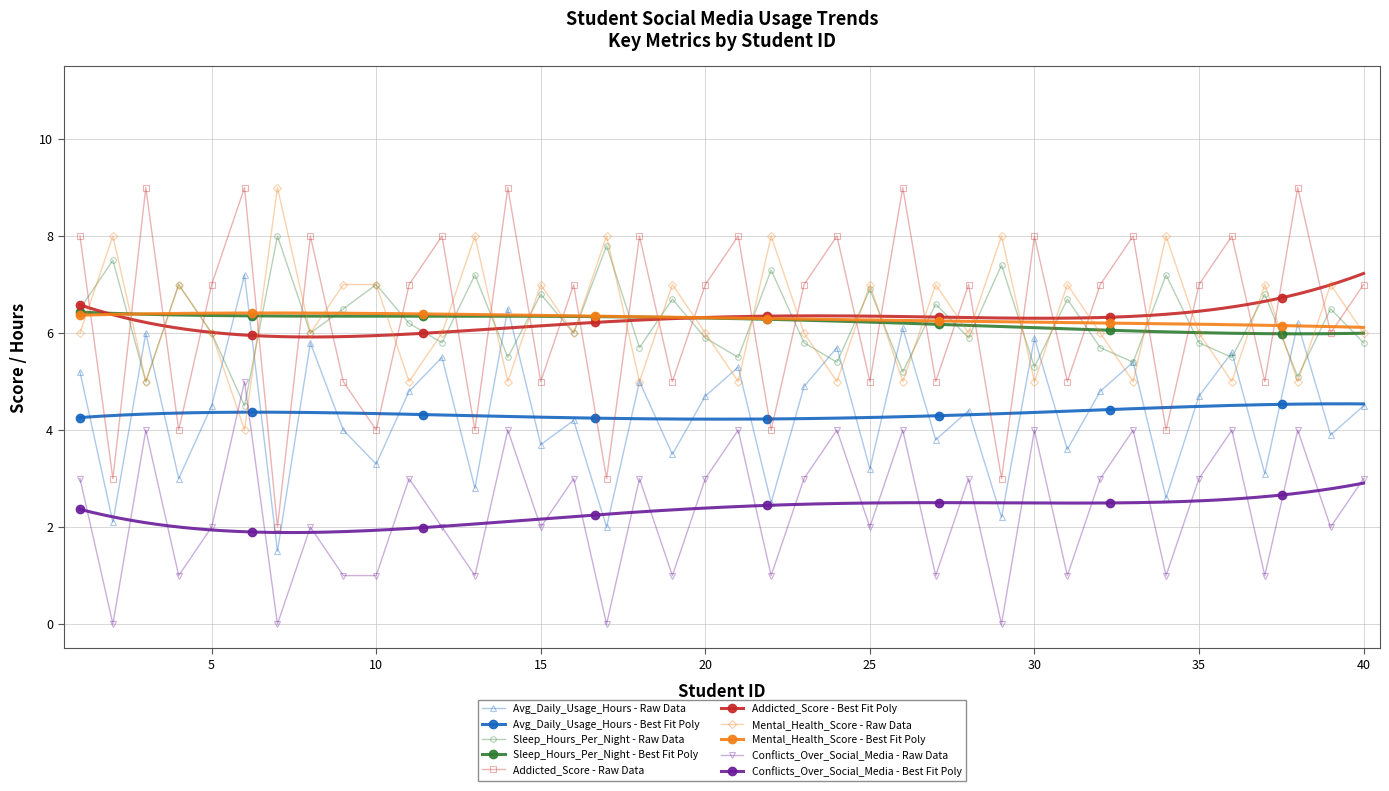

Reading left to right, transcribe all the data shown in this chart.

Avg_Daily_Usage_Hours: 1=5.2	2=2.1	3=6.0	4=3.0	5=4.5	6=7.2	7=1.5	8=5.8	9=4.0	10=3.3	11=4.8	12=5.5	13=2.8	14=6.5	15=3.7	16=4.2	17=2.0	18=5.0	19=3.5	20=4.7	21=5.3	22=2.5	23=4.9	24=5.7	25=3.2	26=6.1	27=3.8	28=4.4	29=2.2	30=5.9	31=3.6	32=4.8	33=5.4	34=2.6	35=4.7	36=5.6	37=3.1	38=6.2	39=3.9	40=4.5
Sleep_Hours_Per_Night: 1=6.5	2=7.5	3=5.0	4=7.0	5=6.0	6=4.5	7=8.0	8=6.0	9=6.5	10=7.0	11=6.2	12=5.8	13=7.2	14=5.5	15=6.8	16=6.0	17=7.8	18=5.7	19=6.7	20=5.9	21=5.5	22=7.3	23=5.8	24=5.4	25=6.9	26=5.2	27=6.6	28=5.9	29=7.4	30=5.3	31=6.7	32=5.7	33=5.4	34=7.2	35=5.8	36=5.5	37=6.8	38=5.1	39=6.5	40=5.8
Addicted_Score: 1=8.0	2=3.0	3=9.0	4=4.0	5=7.0	6=9.0	7=2.0	8=8.0	9=5.0	10=4.0	11=7.0	12=8.0	13=4.0	14=9.0	15=5.0	16=7.0	17=3.0	18=8.0	19=5.0	20=7.0	21=8.0	22=4.0	23=7.0	24=8.0	25=5.0	26=9.0	27=5.0	28=7.0	29=3.0	30=8.0	31=5.0	32=7.0	33=8.0	34=4.0	35=7.0	36=8.0	37=5.0	38=9.0	39=6.0	40=7.0
Mental_Health_Score: 1=6.0	2=8.0	3=5.0	4=7.0	5=6.0	6=4.0	7=9.0	8=6.0	9=7.0	10=7.0	11=5.0	12=6.0	13=8.0	14=5.0	15=7.0	16=6.0	17=8.0	18=5.0	19=7.0	20=6.0	21=5.0	22=8.0	23=6.0	24=5.0	25=7.0	26=5.0	27=7.0	28=6.0	29=8.0	30=5.0	31=7.0	32=6.0	33=5.0	34=8.0	35=6.0	36=5.0	37=7.0	38=5.0	39=7.0	40=6.0
Conflicts_Over_Social_Media: 1=3.0	2=0.0	3=4.0	4=1.0	5=2.0	6=5.0	7=0.0	8=2.0	9=1.0	10=1.0	11=3.0	12=2.0	13=1.0	14=4.0	15=2.0	16=3.0	17=0.0	18=3.0	19=1.0	20=3.0	21=4.0	22=1.0	23=3.0	24=4.0	25=2.0	26=4.0	27=1.0	28=3.0	29=0.0	30=4.0	31=1.0	32=3.0	33=4.0	34=1.0	35=3.0	36=4.0	37=1.0	38=4.0	39=2.0	40=3.0